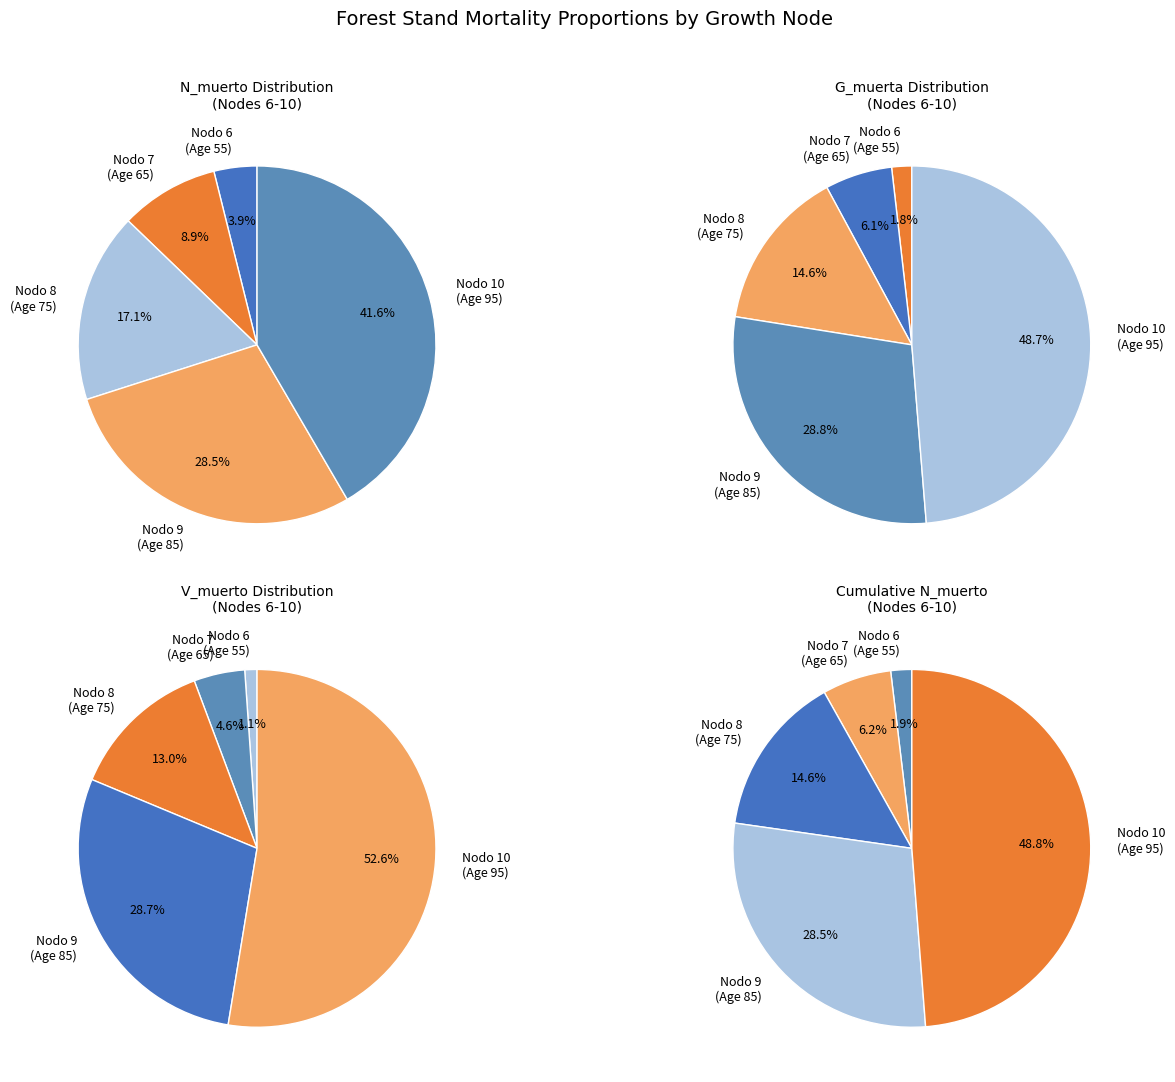

How much of the chart is everything except Nodo 8 - Pies inventariados?

82.9%